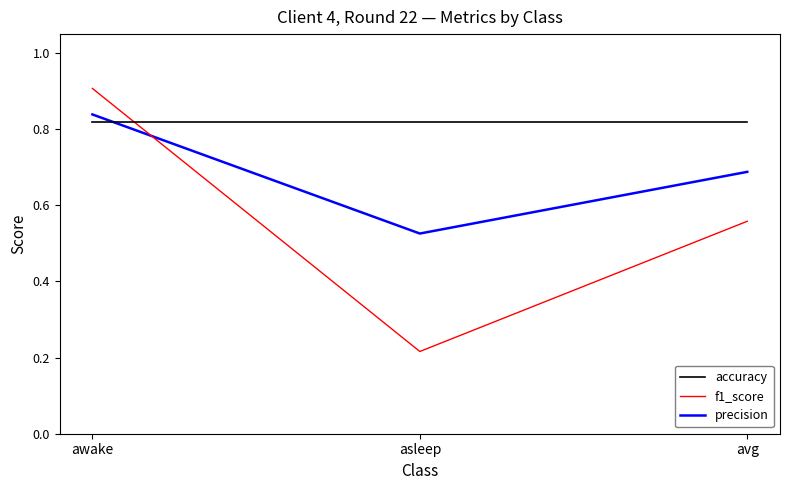

What is the maximum value shown in the chart?

0.9